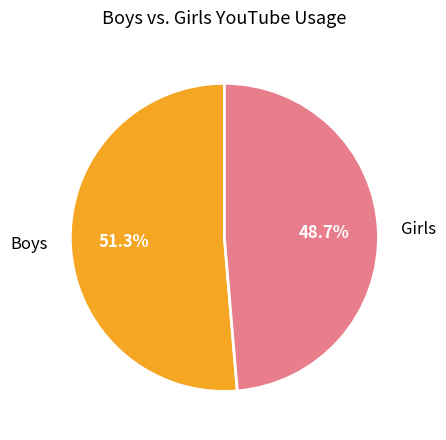

To the nearest percent, what percentage of the pie is Boys?

51%